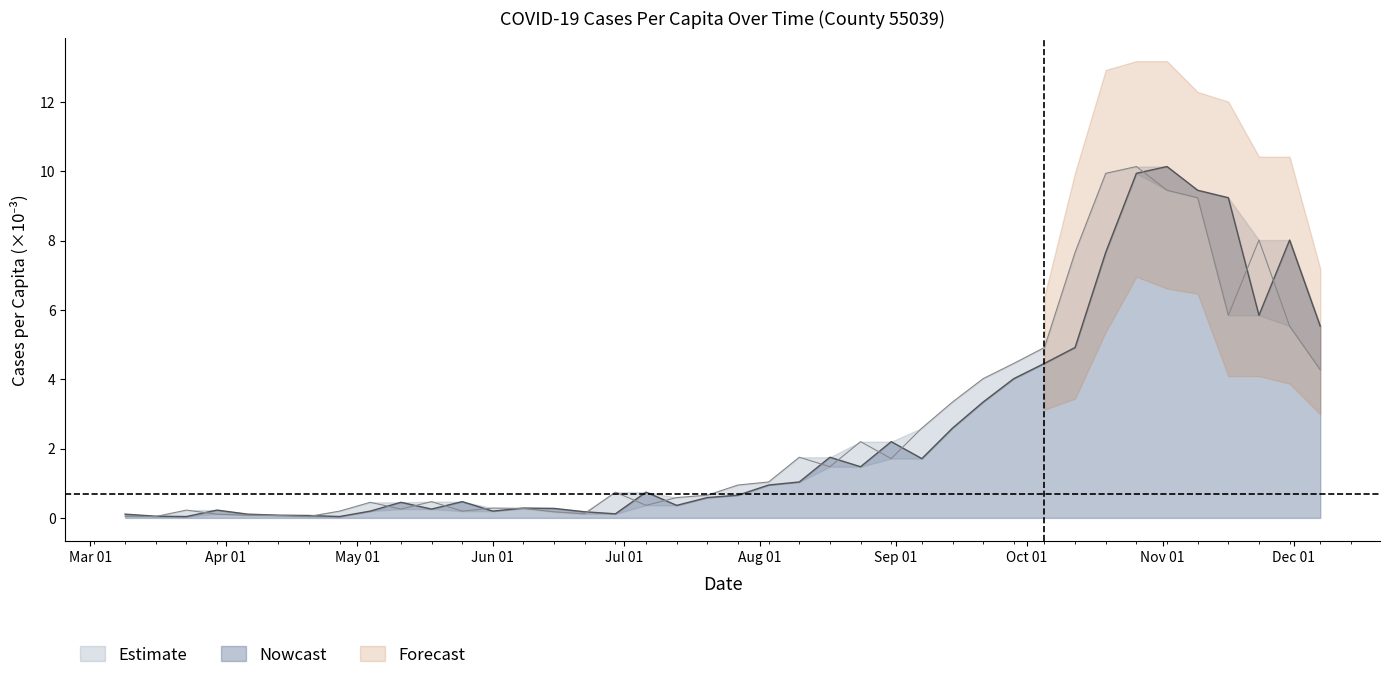

What is the label of the 29th point from the left?

2020-09-21